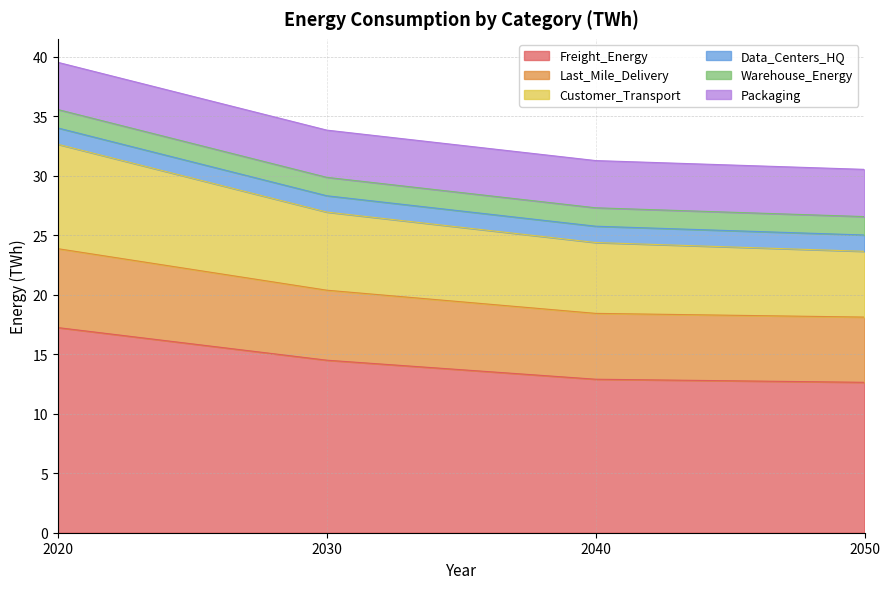

At which category is the sum across all series the highest?

2020